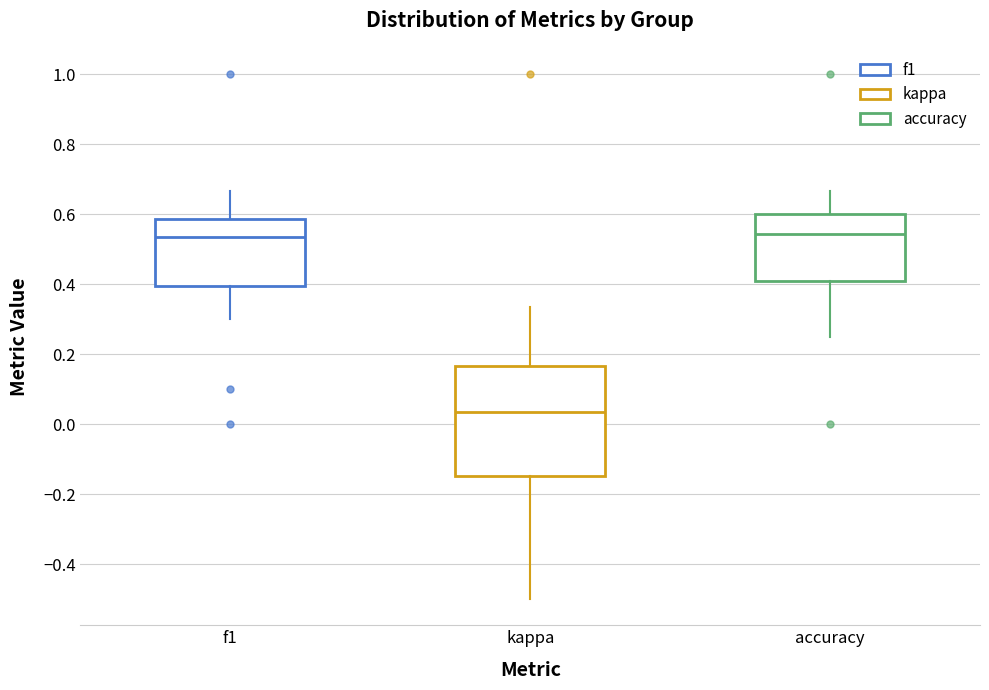

Reading left to right, transcribe this box plot: for each box, give where its median line is, the range the box spans, and where its two whiskers end, as read against the y-axis. The values are not printed on the chart, so give them approximately, as read against the axis.

f1: median 0.54, box 0.40 to 0.58, whiskers 0.30 to 0.66
kappa: median 0.04, box -0.14 to 0.16, whiskers -0.50 to 0.34
accuracy: median 0.54, box 0.40 to 0.60, whiskers 0.26 to 0.66